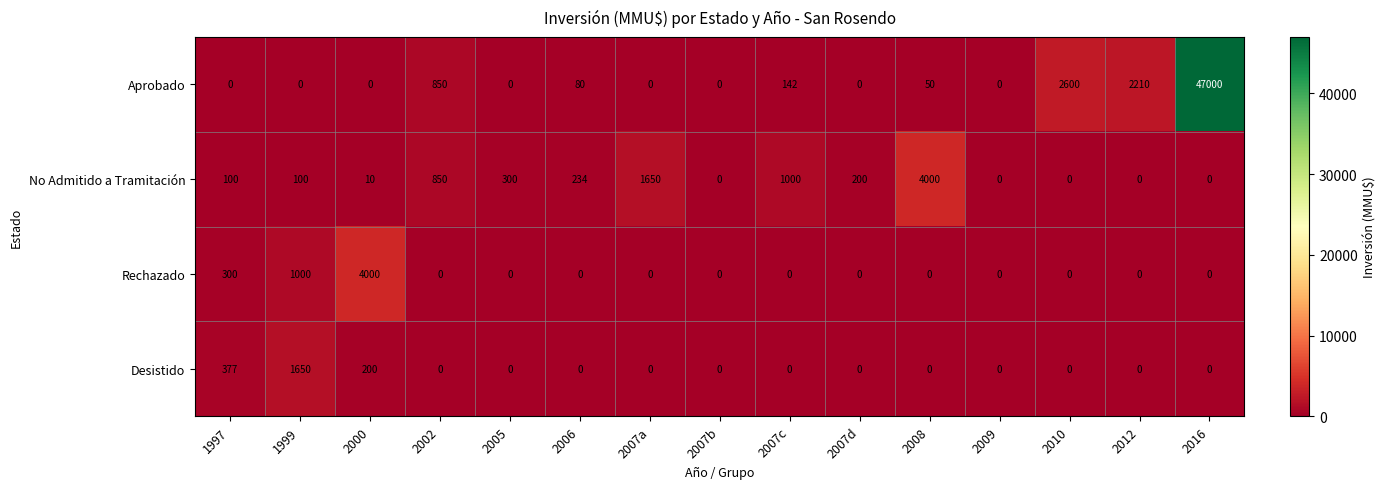

Which series has the widest spread of values?

Aprobado